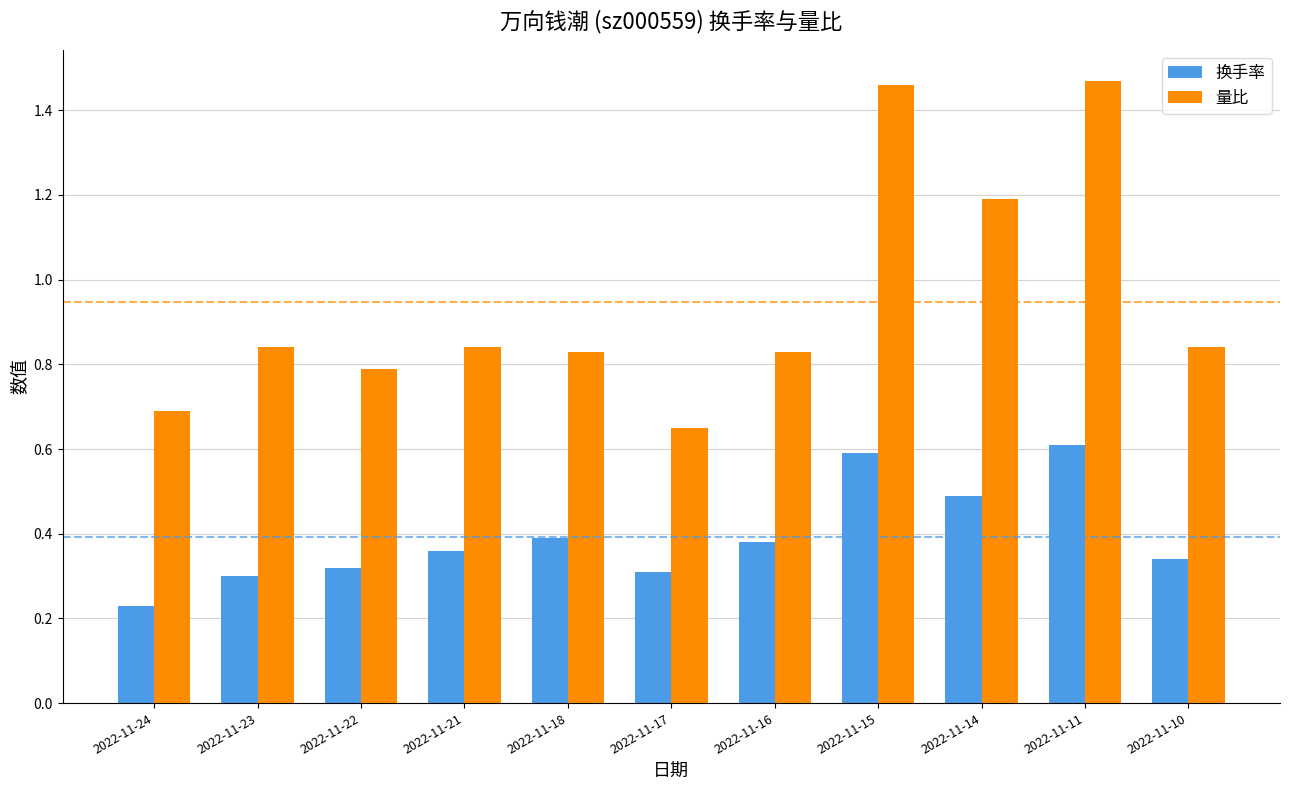

Which category has the lowest value in the 换手率 series?

2022-11-24